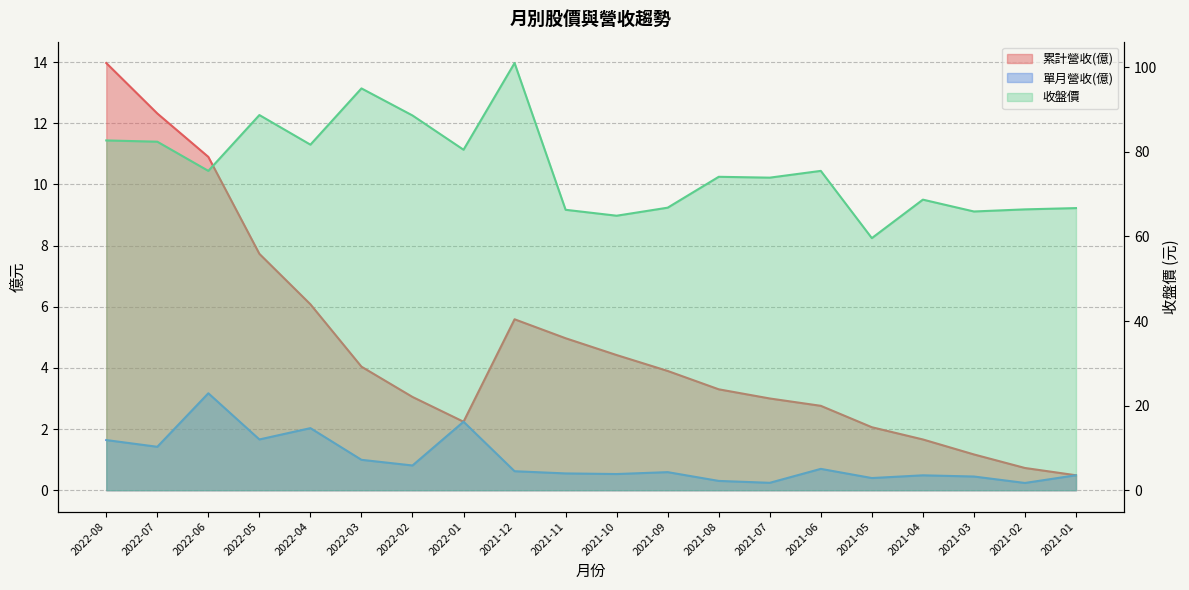

What is the total value across all series at 2021-07?

77.1